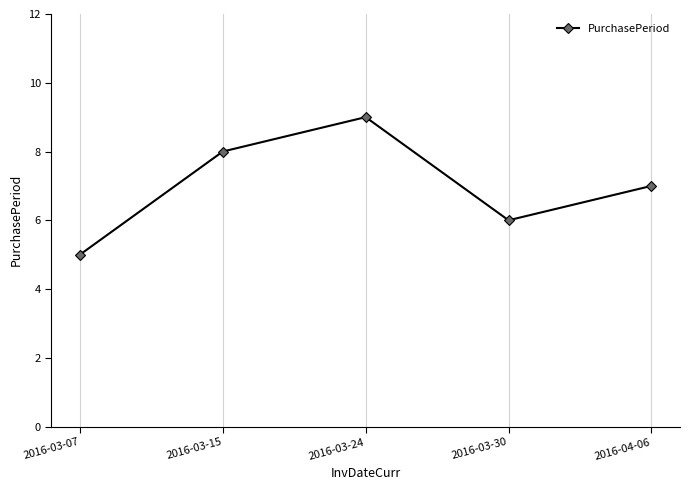

What is the average value?

7